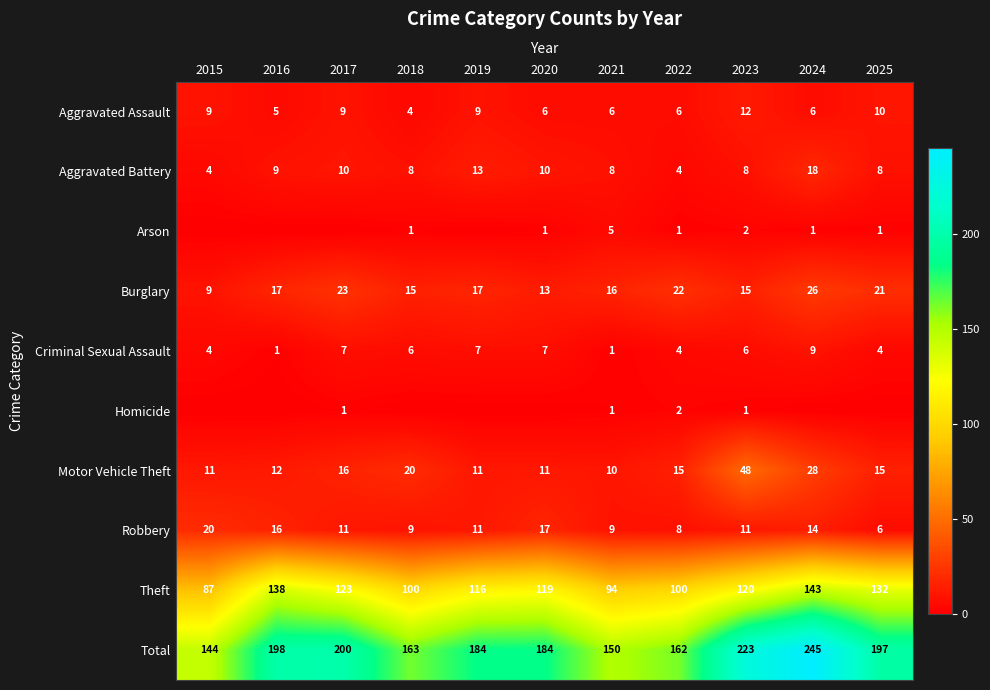

What is the average value of the Aggravated Assault series?

7